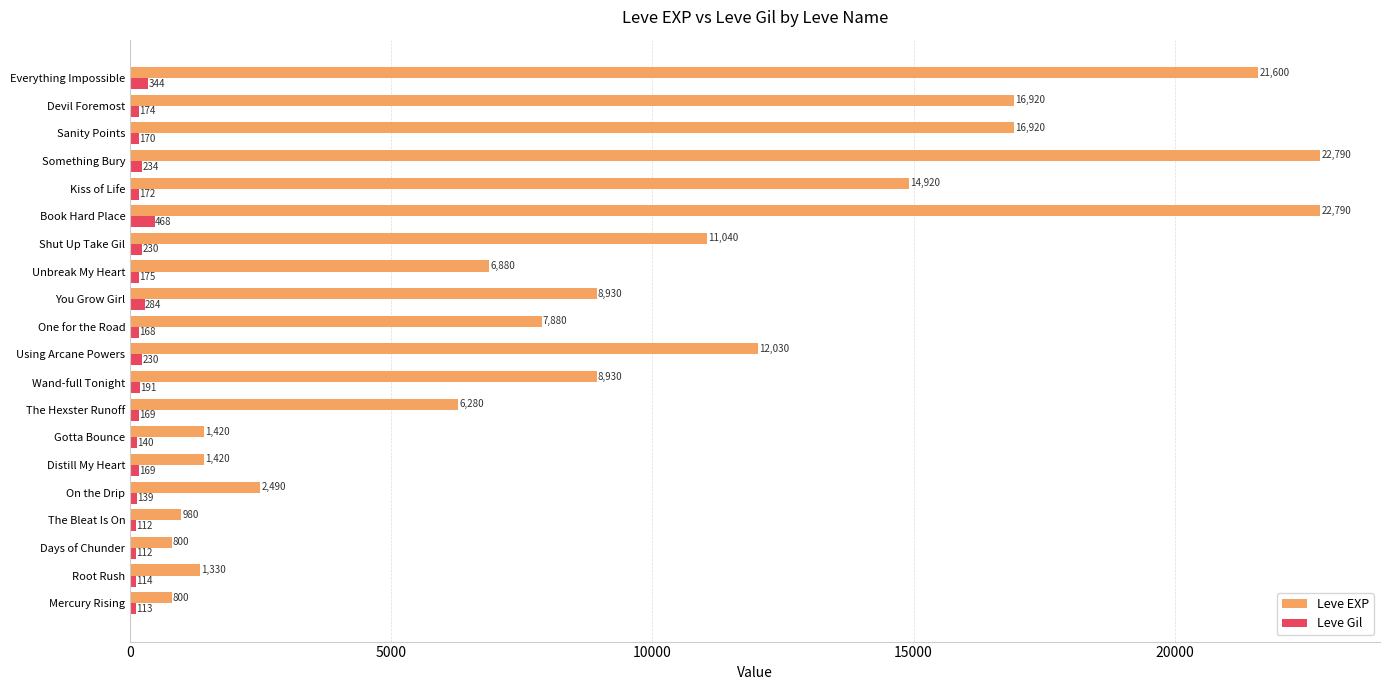

Which series has the largest total across all categories?

Leve EXP